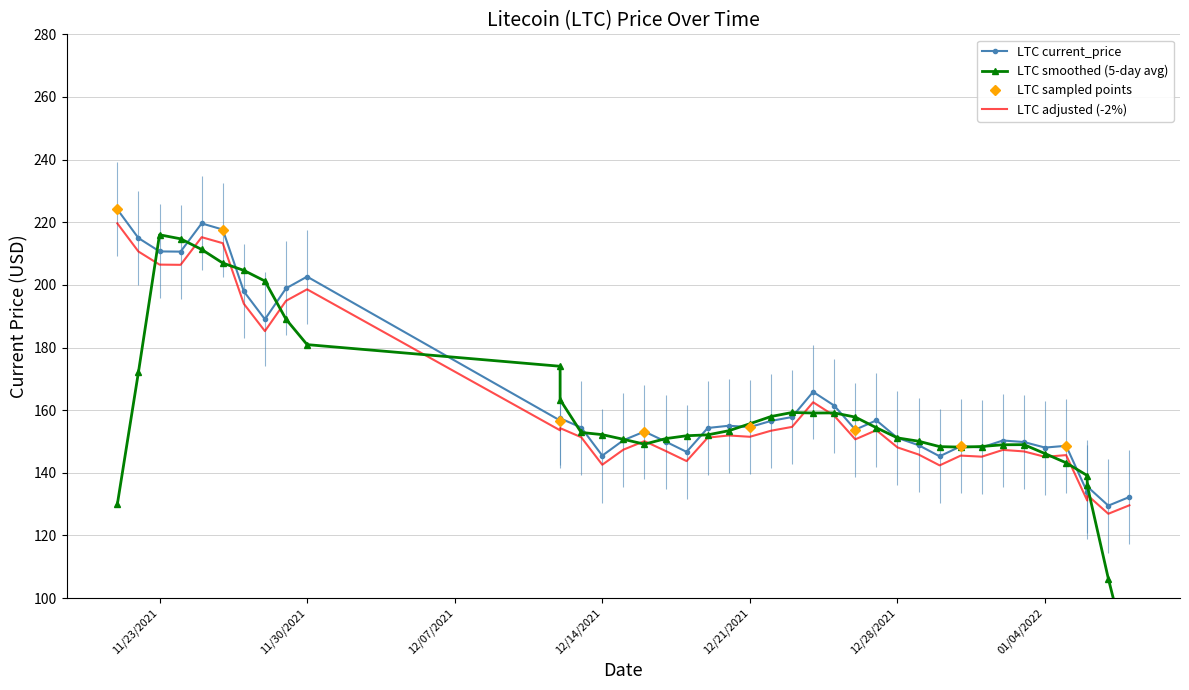

Reading left to right, transcribe all the data shown in this chart.

224.1	215.0	210.7	210.6	219.6	217.7	197.9	189.0	198.9	202.6	156.7	157.4	154.5	145.5	150.4	153.2	150.0	146.7	154.3	155.0	154.6	156.6	157.8	165.8	161.5	153.8	156.8	151.1	148.8	145.3	148.5	148.1	150.3	149.8	148.1	148.6	133.8	135.6	129.5	132.3